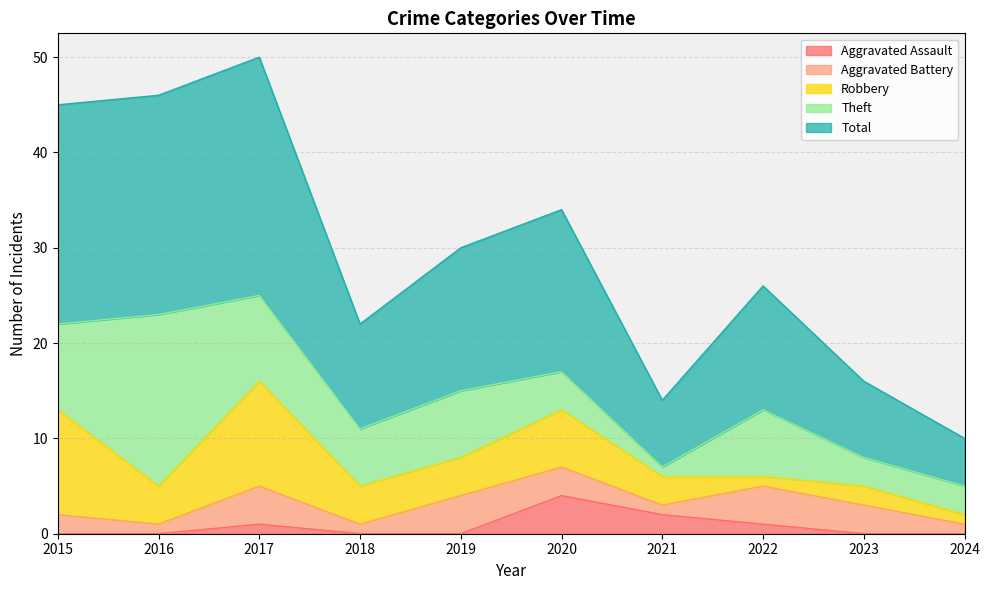

Which category has the lowest value across all series?

2015